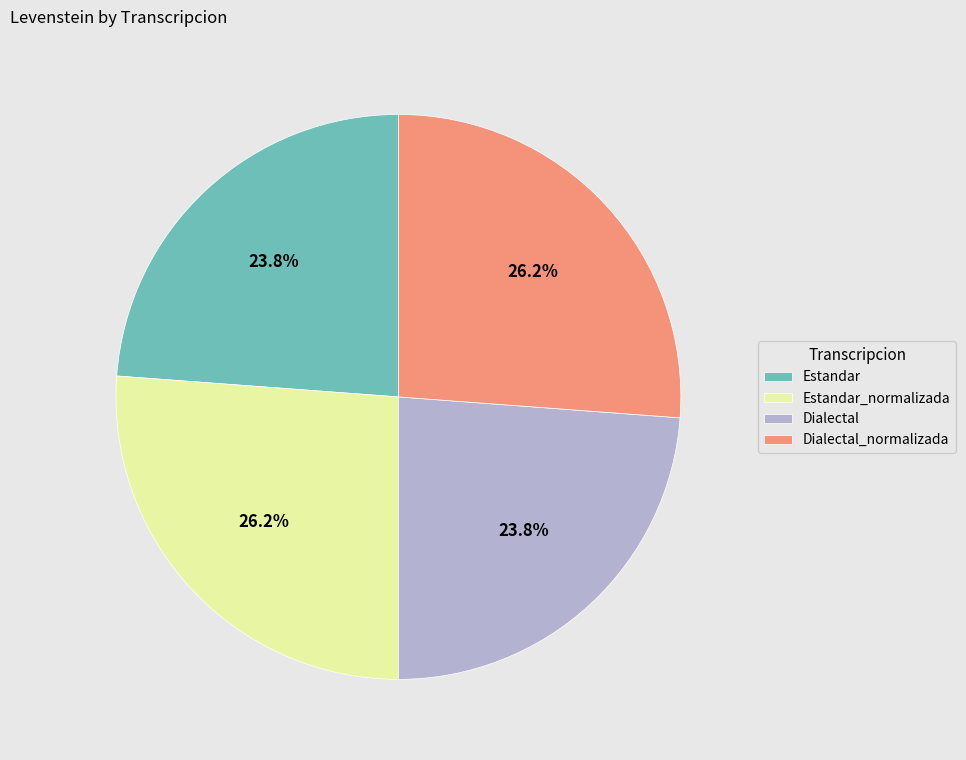

The Dialectal_normalizada slice represents 40% of the pie. True or false?

False